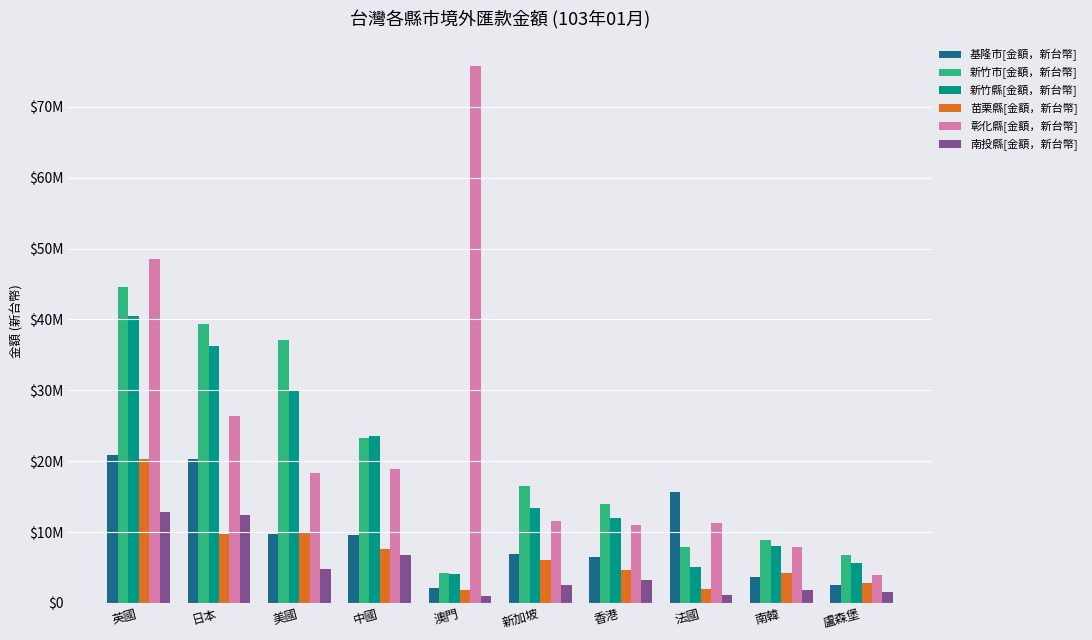

What are all the series names shown in the legend?

基隆市[金額，新台幣], 新竹市[金額，新台幣], 新竹縣[金額，新台幣], 苗栗縣[金額，新台幣], 彰化縣[金額，新台幣], 南投縣[金額，新台幣]